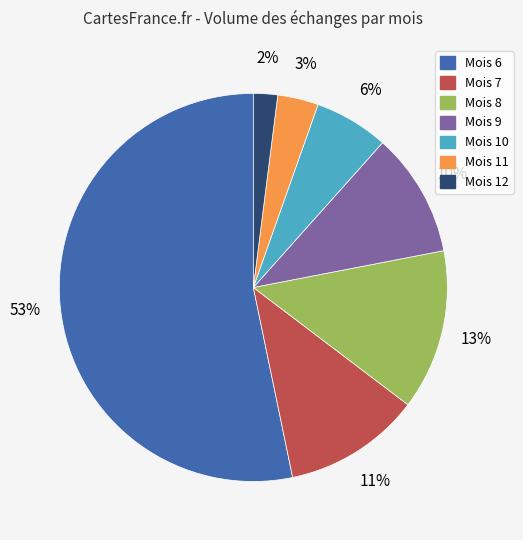

How many segments does this pie chart have?

7